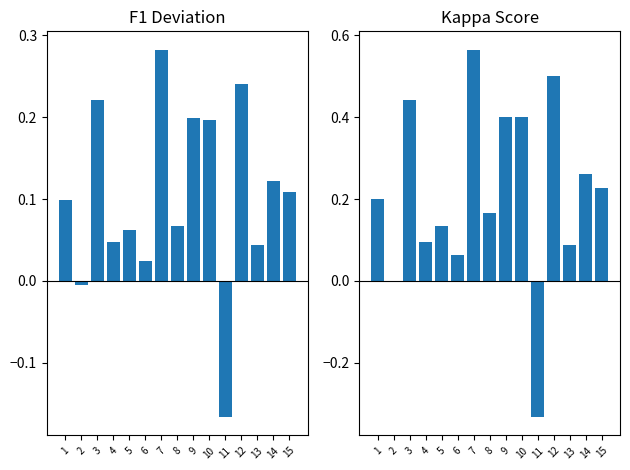

What is the sum of all f1 deviation values?

1.5